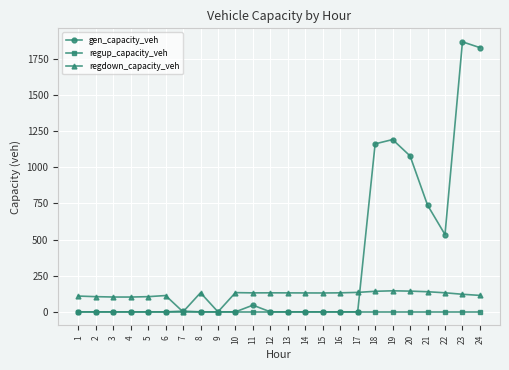

What is the total value across all series at 8?

132.0